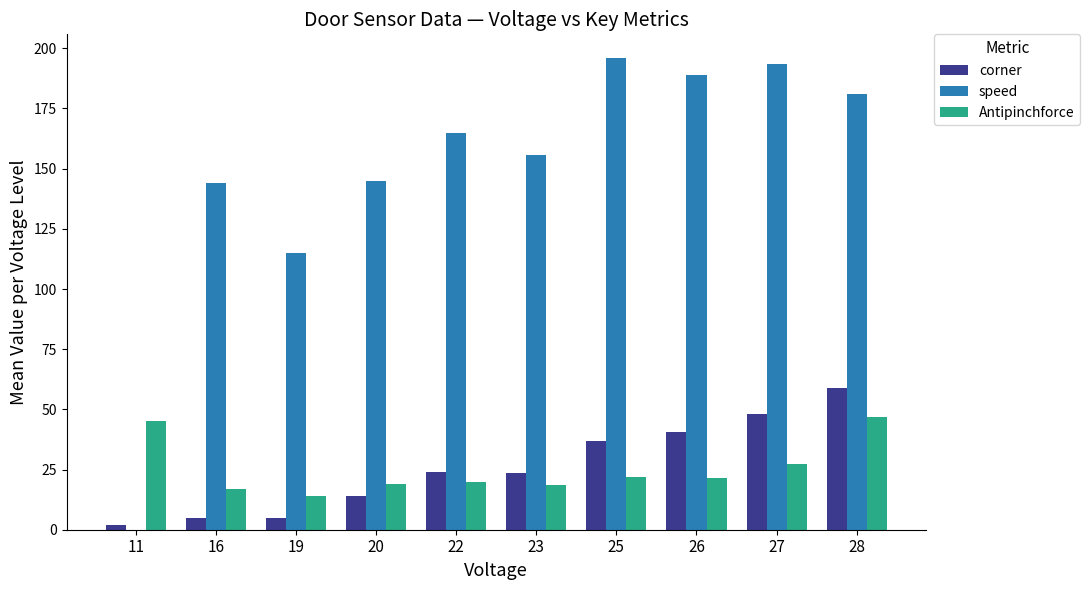

What is the sum of all Antipinchforce values?

251.5